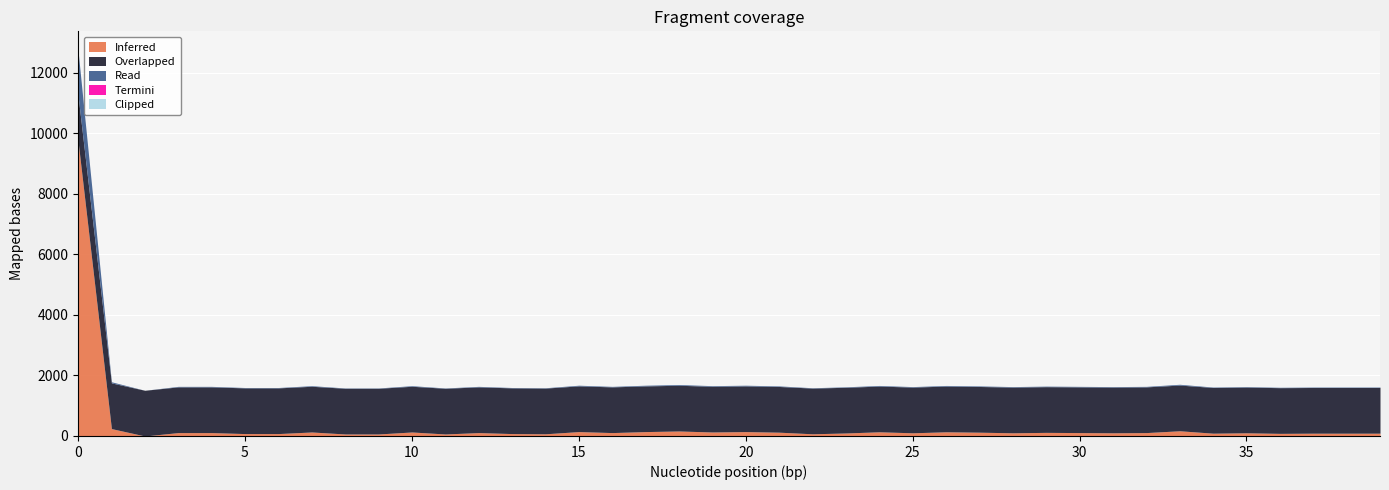

Reading left to right, what are all the values shown in this chart?

Inferred: 0=9755	1=244	2=0	3=112	4=112	5=79	6=79	7=132	8=66	9=66	10=132	11=66	12=112	13=79	14=72	15=145	16=112	17=145	18=165	19=132	20=145	21=125	22=72	23=99	24=138	25=105	26=138	27=125	28=105	29=119	30=112	31=105	32=112	33=172	34=92	35=105	36=86	37=92	38=92	39=92
Read: 0=1474	1=37	2=0	3=17	4=17	5=12	6=12	7=20	8=10	9=10	10=20	11=10	12=17	13=12	14=11	15=22	16=17	17=22	18=25	19=20	20=22	21=19	22=11	23=15	24=21	25=16	26=21	27=19	28=16	29=18	30=17	31=16	32=17	33=26	34=14	35=16	36=13	37=14	38=14	39=14
Overlapped: 0=1511	1=1511	2=1511	3=1511	4=1511	5=1511	6=1511	7=1511	8=1511	9=1511	10=1511	11=1511	12=1511	13=1511	14=1511	15=1511	16=1511	17=1511	18=1511	19=1511	20=1511	21=1511	22=1511	23=1511	24=1511	25=1511	26=1511	27=1511	28=1511	29=1511	30=1511	31=1511	32=1511	33=1511	34=1511	35=1511	36=1511	37=1511	38=1511	39=1511
Termini: 0=0	1=0	2=0	3=0	4=0	5=0	6=0	7=0	8=0	9=0	10=0	11=0	12=0	13=0	14=0	15=0	16=0	17=0	18=0	19=0	20=0	21=0	22=0	23=0	24=0	25=0	26=0	27=0	28=0	29=0	30=0	31=0	32=0	33=0	34=0	35=0	36=0	37=0	38=0	39=0
Clipped: 0=0	1=0	2=0	3=0	4=0	5=0	6=0	7=0	8=0	9=0	10=0	11=0	12=0	13=0	14=0	15=0	16=0	17=0	18=0	19=0	20=0	21=0	22=0	23=0	24=0	25=0	26=0	27=0	28=0	29=0	30=0	31=0	32=0	33=0	34=0	35=0	36=0	37=0	38=0	39=0